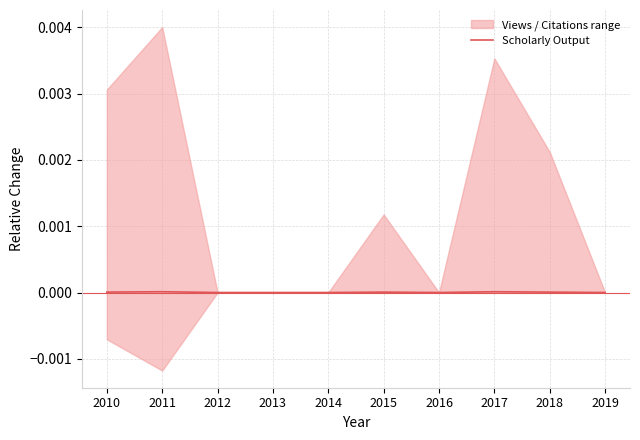

Where is the data nearest to the value 0?

2012